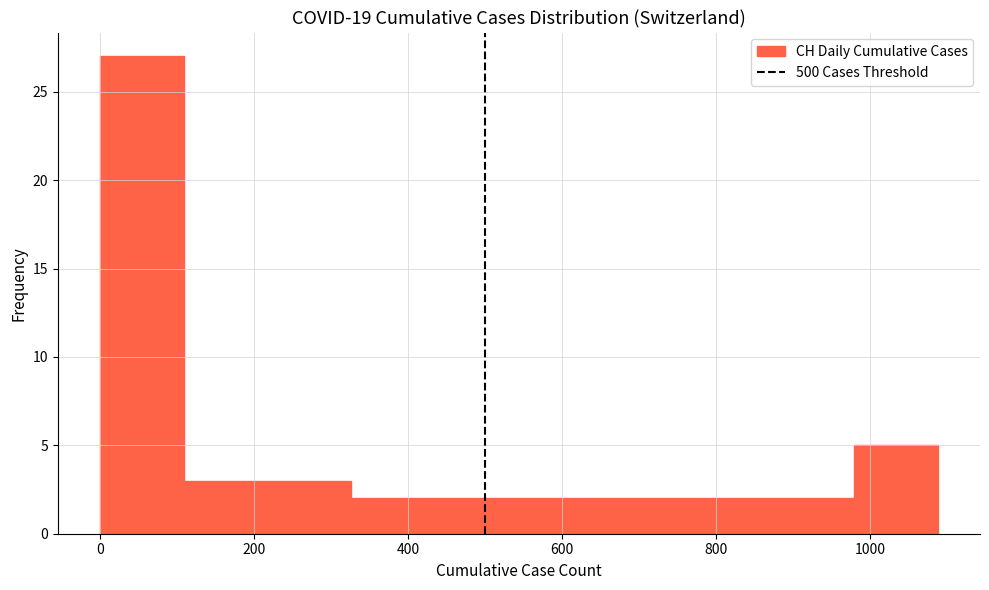

How tall is the bar that spans 660 to 760 on the x-axis? Neither the bar edges nor the heights are printed on the chart, so give them approximately, as read against the axes.

2